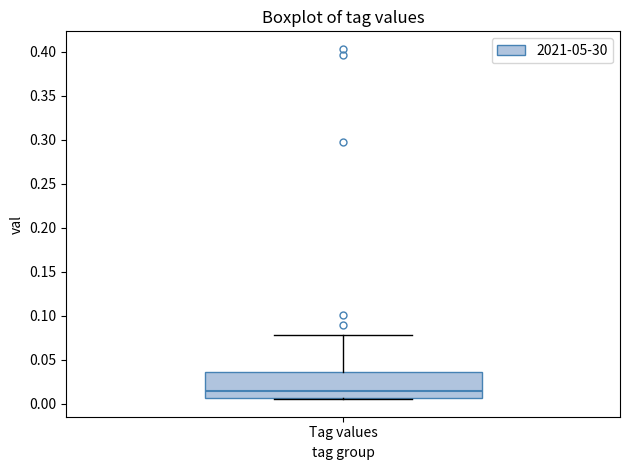

Read this box plot against the y-axis: the position of the median line, the range covered by the box, and the ends of both whiskers. The values are not printed on the chart, so give them approximately, as read against the axis.

median 0.015, box 0.005 to 0.035, whiskers 0.005 (just below the box's lower edge) to 0.080